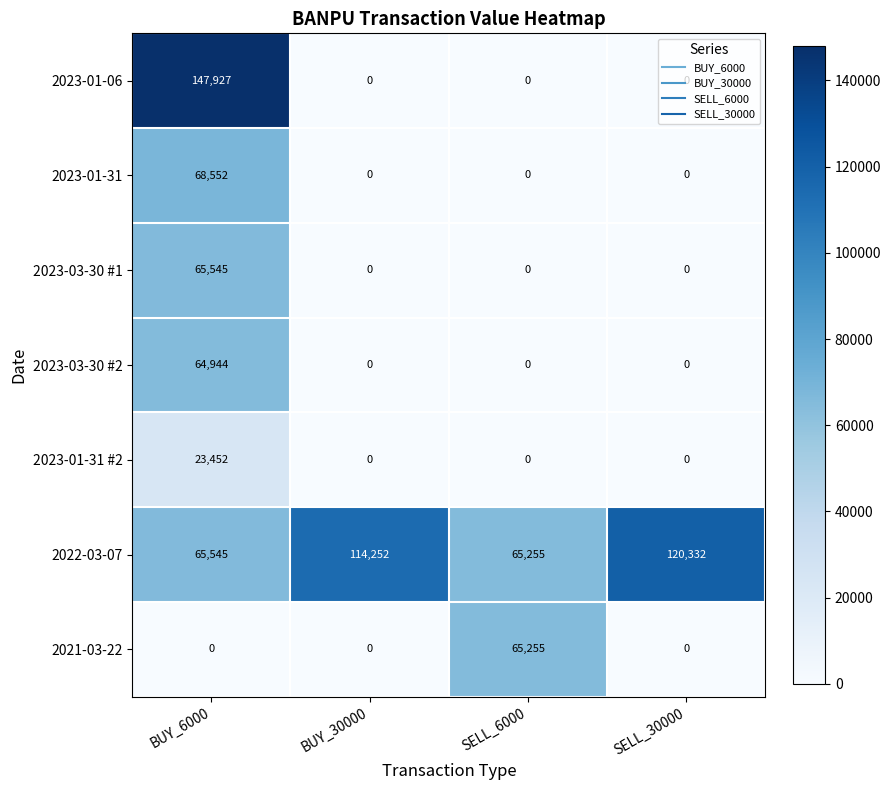

What is the greatest value displayed?

147927